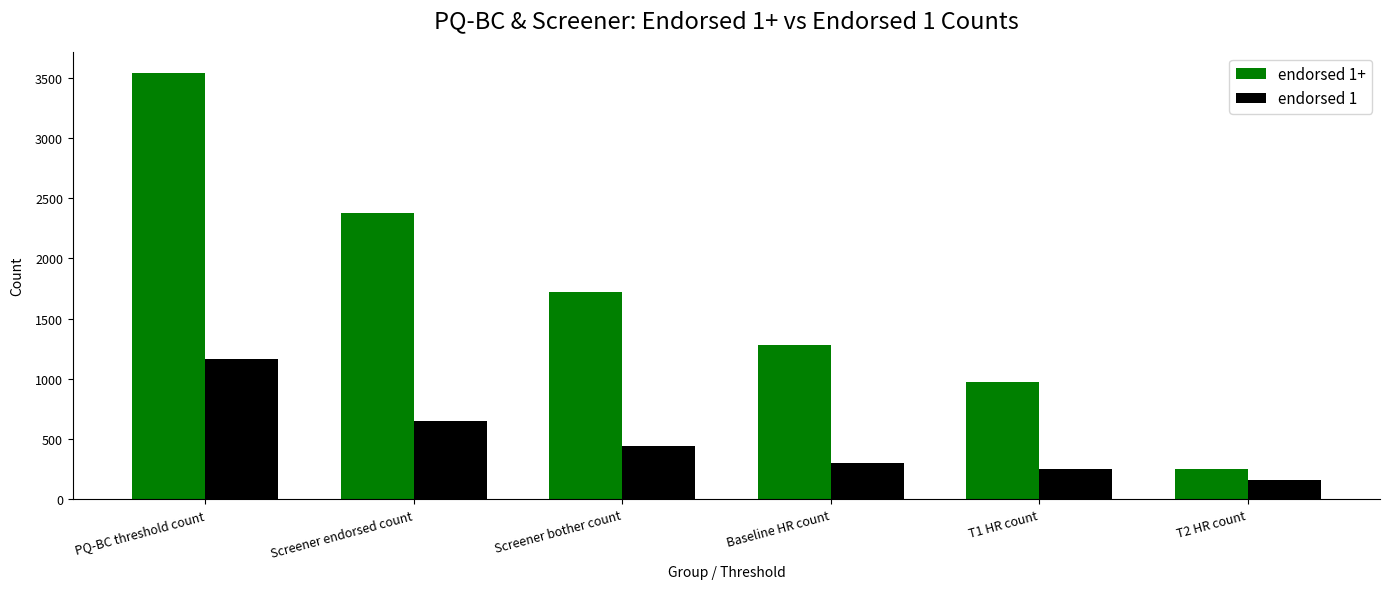

What is the sum of the endorsed 1+ values at T2 HR count and PQ-BC threshold count?

3788